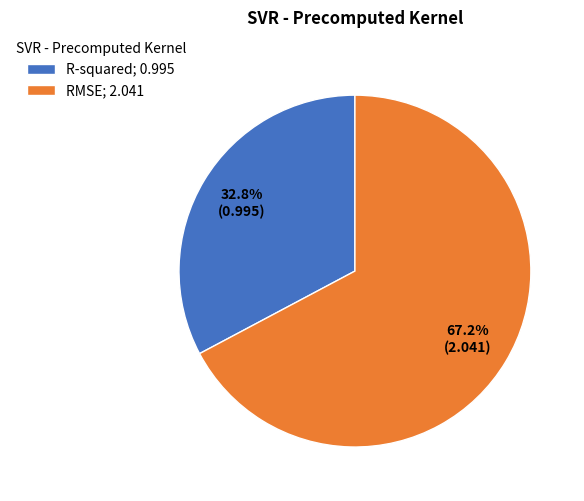

Does R-squared represent more than half of the total?

No